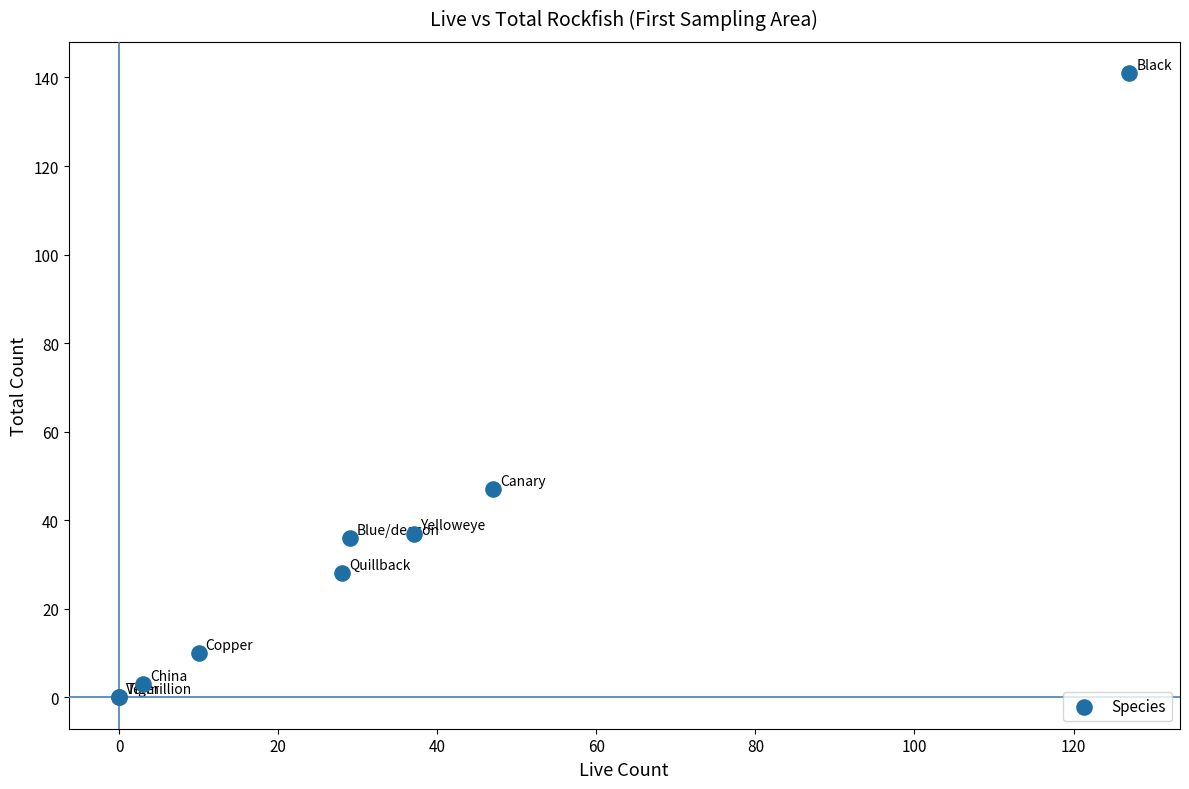

What Y value in the scatter plot is closest to 70?

47